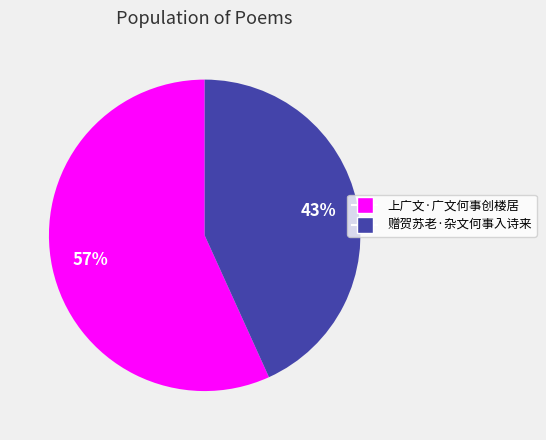

Do 赠贺苏老·杂文何事入诗来 and 上广文·广文何事创楼居 together represent more than half of the pie?

Yes